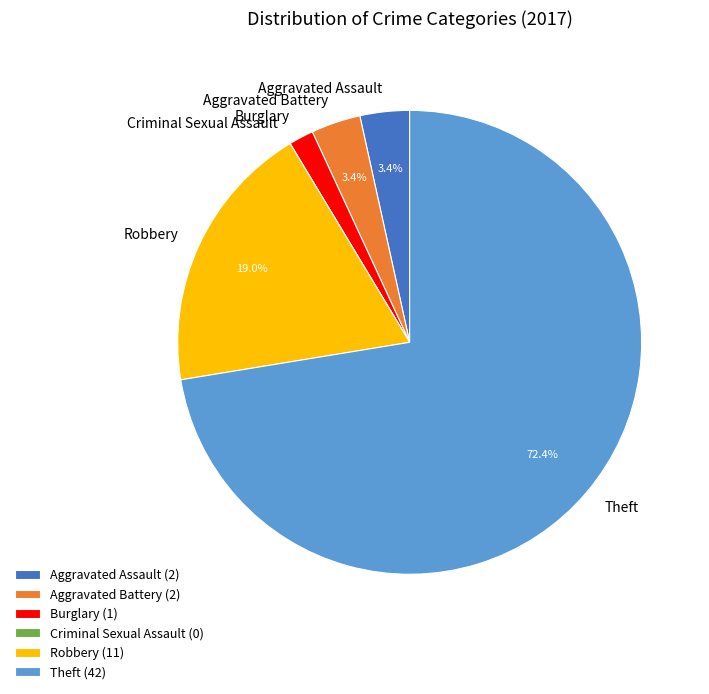

True or false: Robbery accounts for 30% of the total.

False